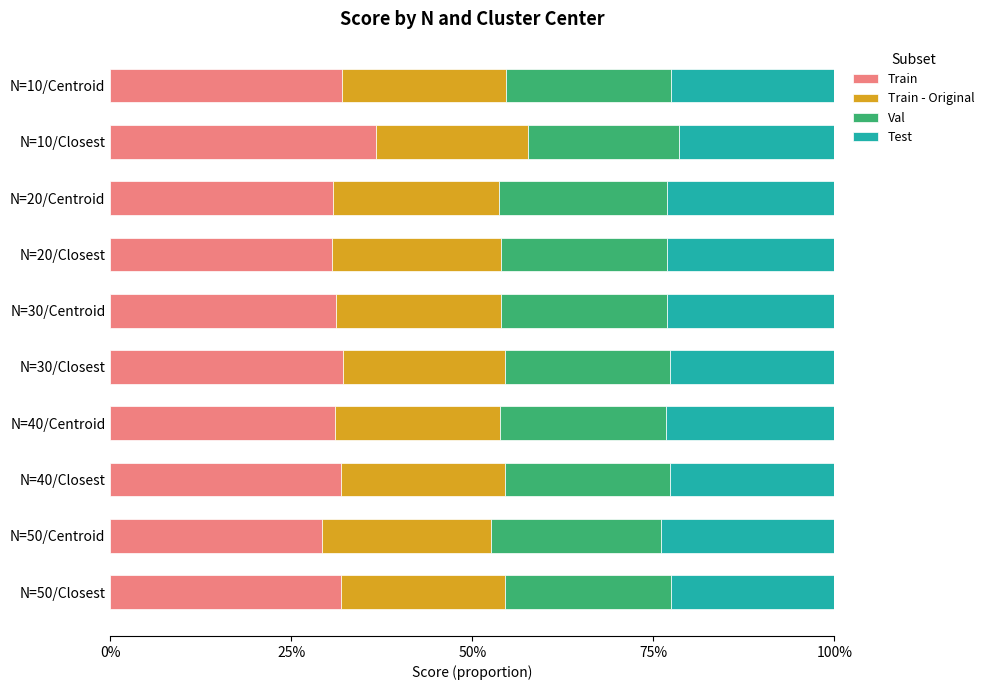

At how many categories does at least one series exceed 0?

10